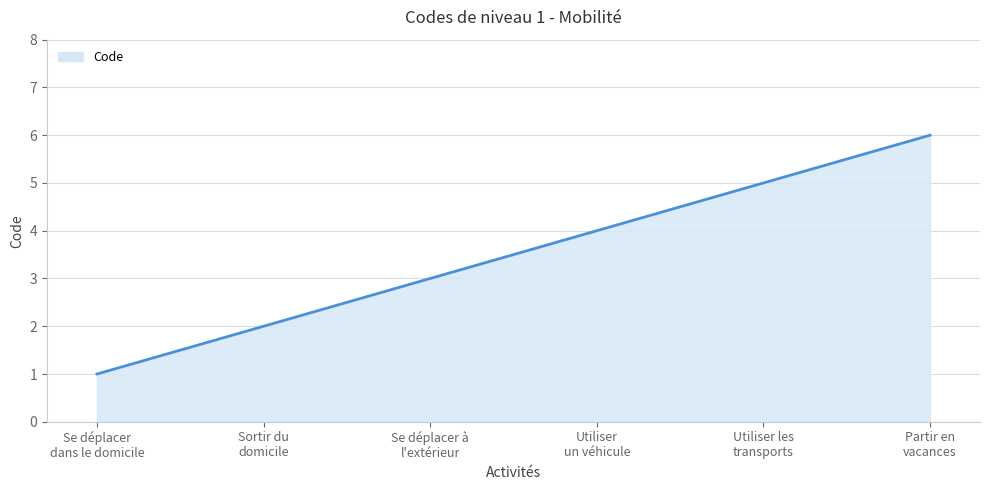

What is the average value?

4